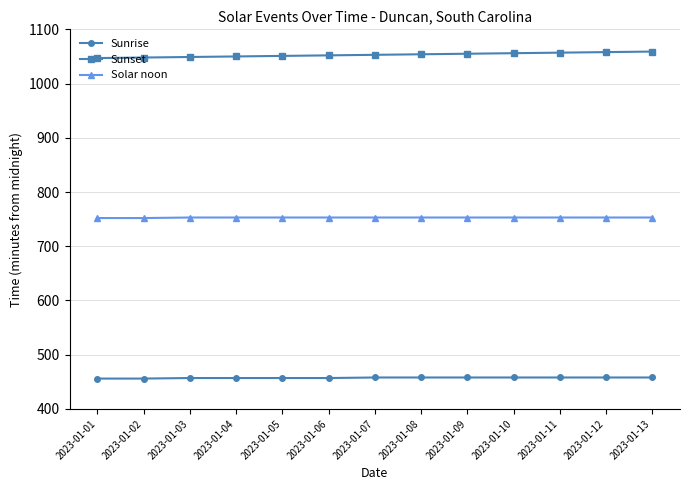

Which series has the largest total across all categories?

Sunset